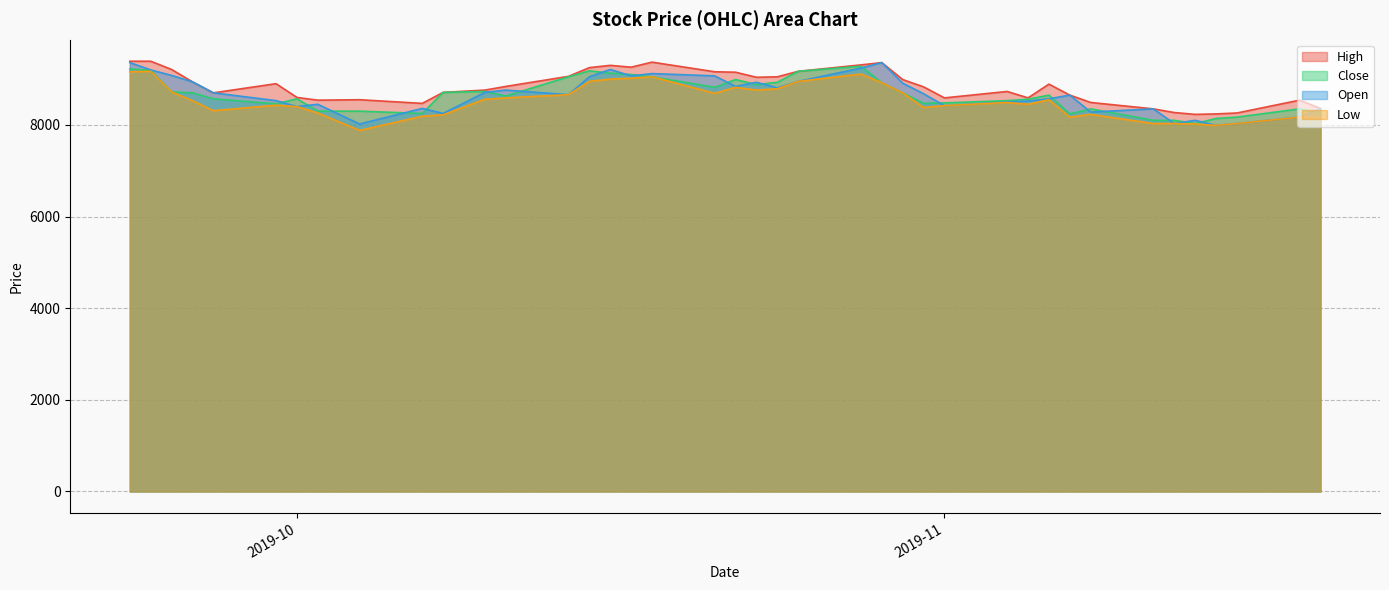

Does the chart display data point markers on the line(s)?

No